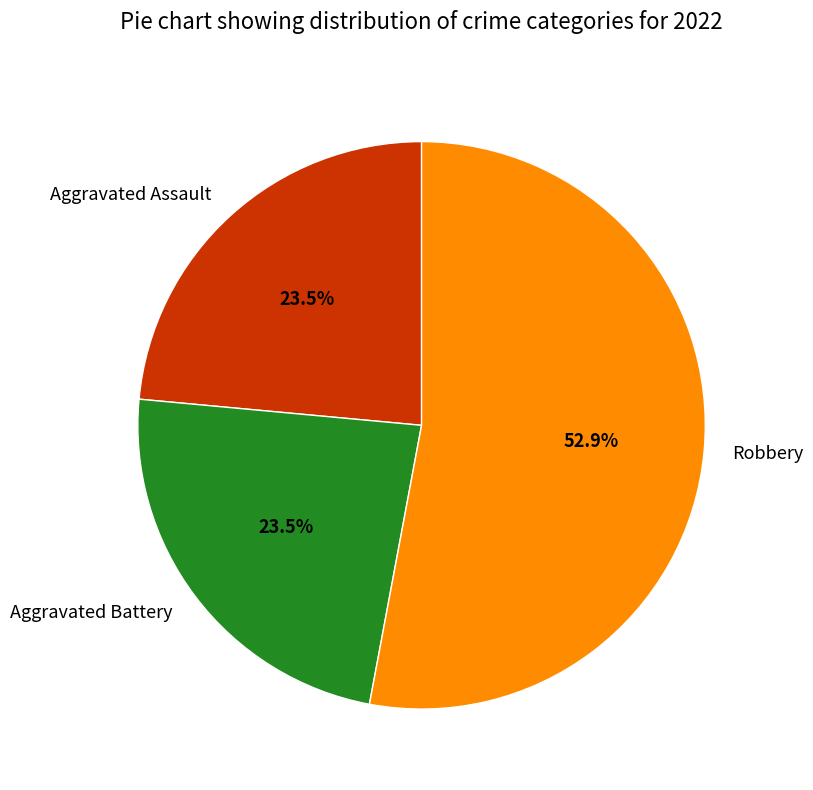

What is the majority slice?

Robbery